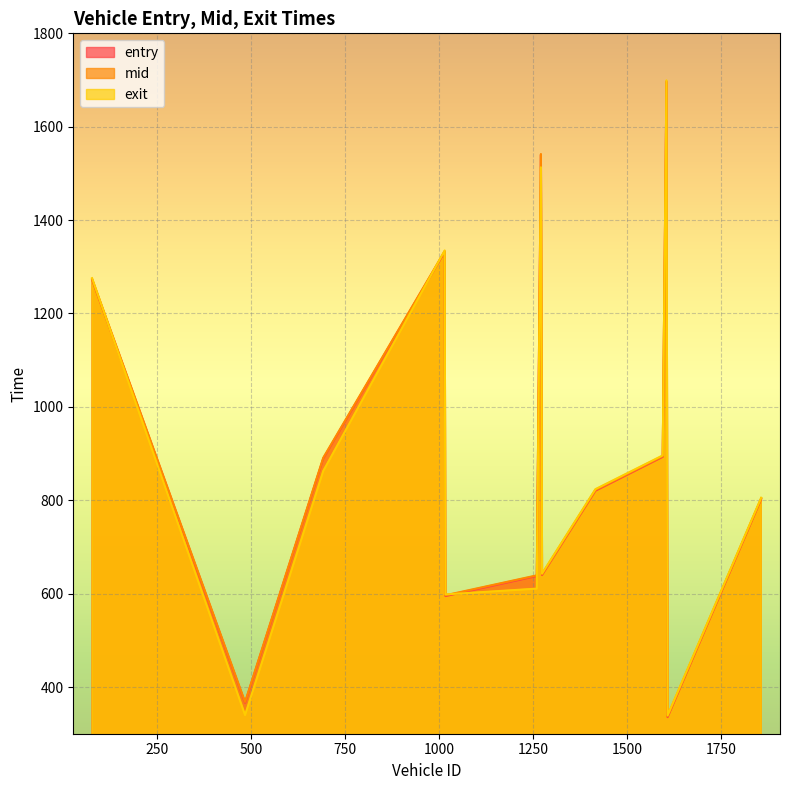

Which category has the lowest value across all series?

1608